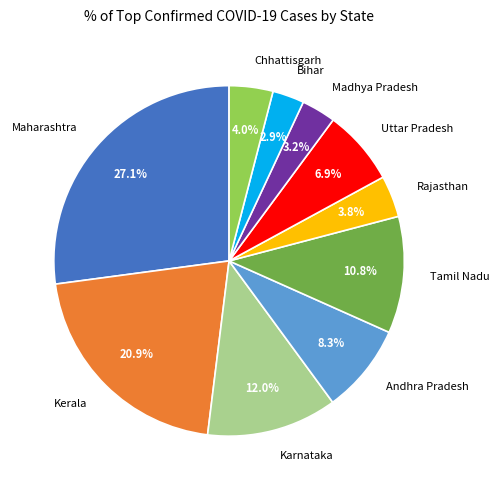

The Kerala slice represents 21% of the pie. True or false?

True